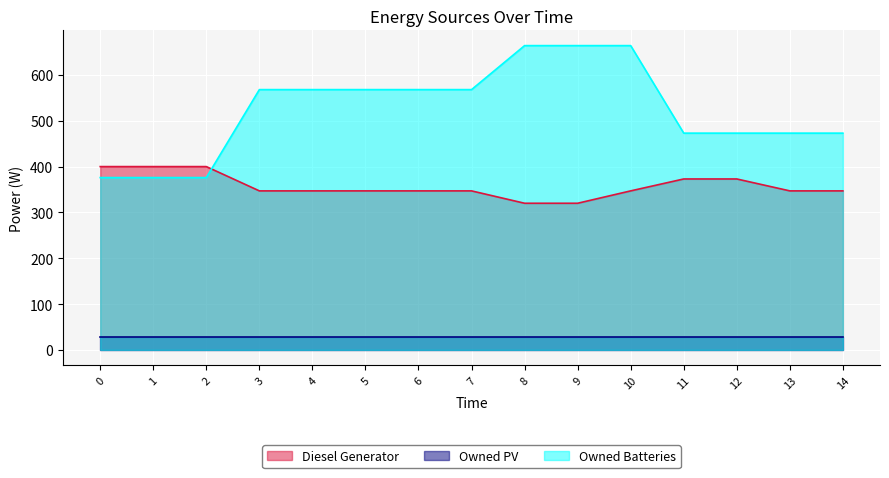

What is the maximum value for Owned Batteries?

664